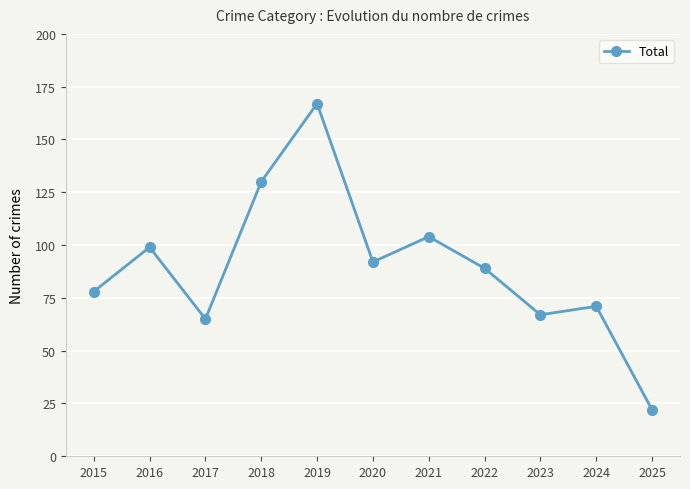

What is the average value?

89